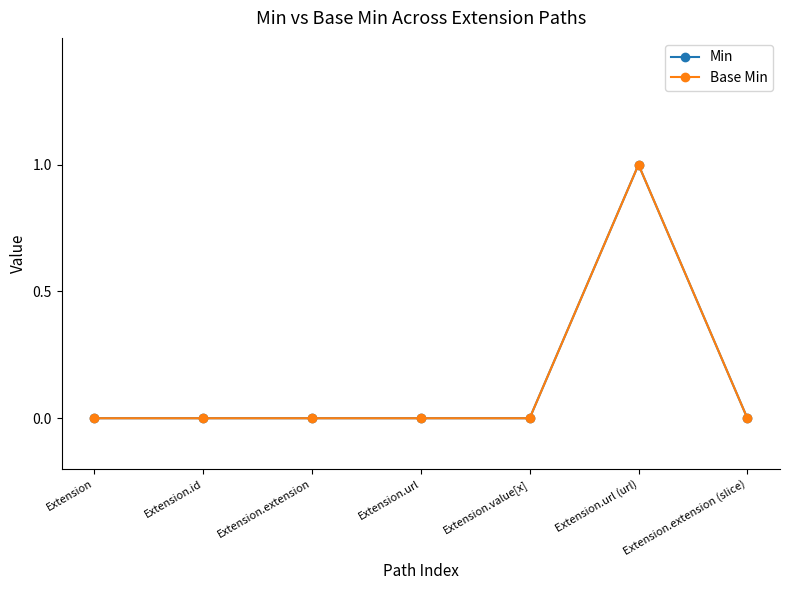

Is this an area chart (filled region under the line)?

No